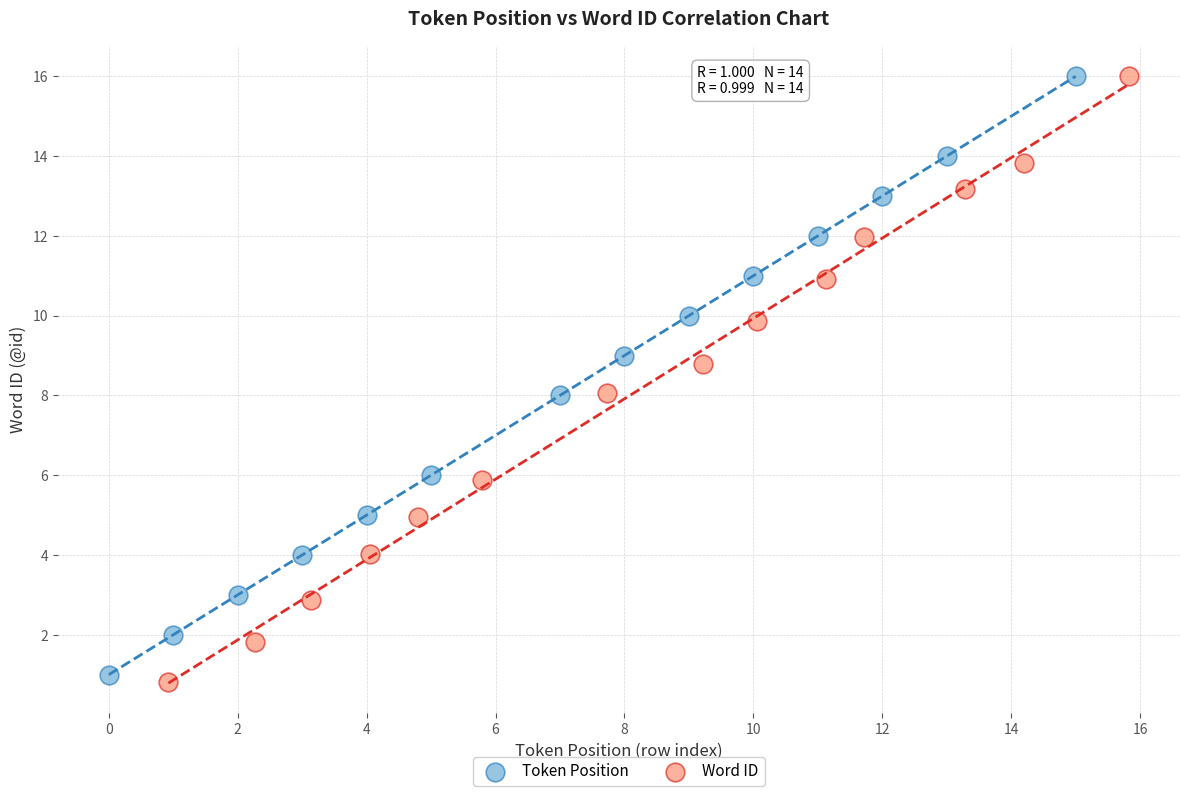

Which series has the widest spread of Y values?

Word ID